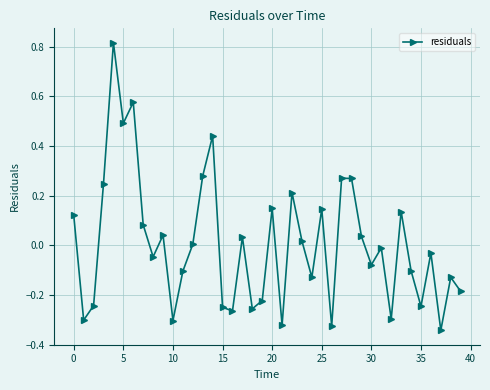

What is the difference between the maximum and second lowest values?

1.1